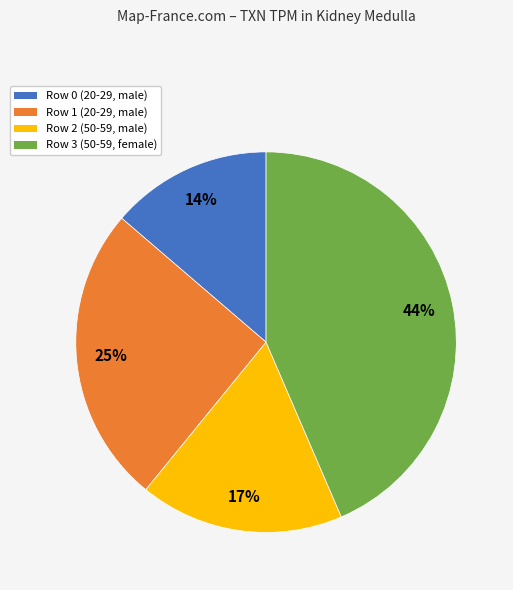

What is the smallest slice in the pie chart?

Row 0 (20-29, male)